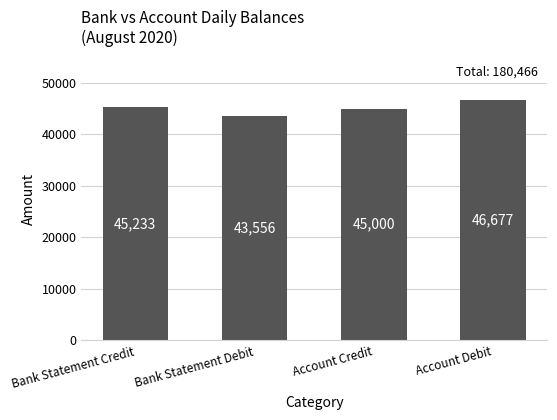

List the labels in order of value, smallest first.

Bank Statement Debit, Account Credit, Bank Statement Credit, Account Debit